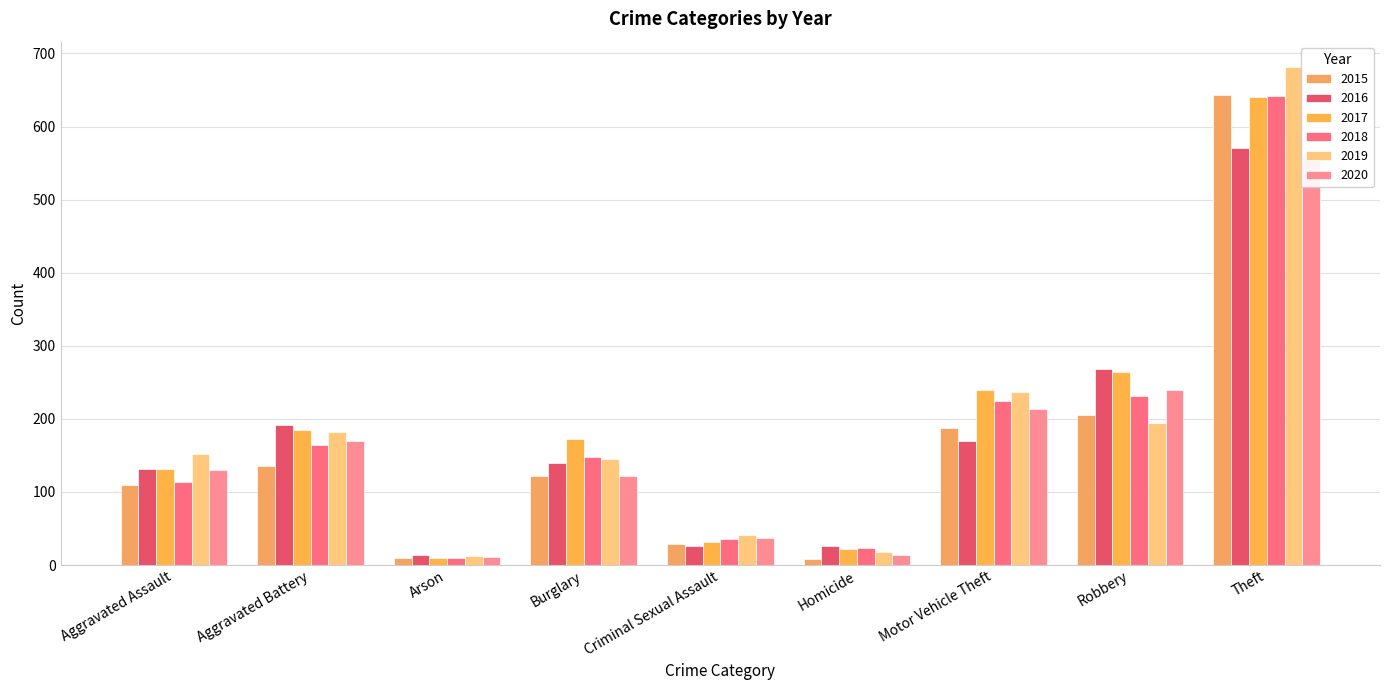

Are the bars horizontal?

No